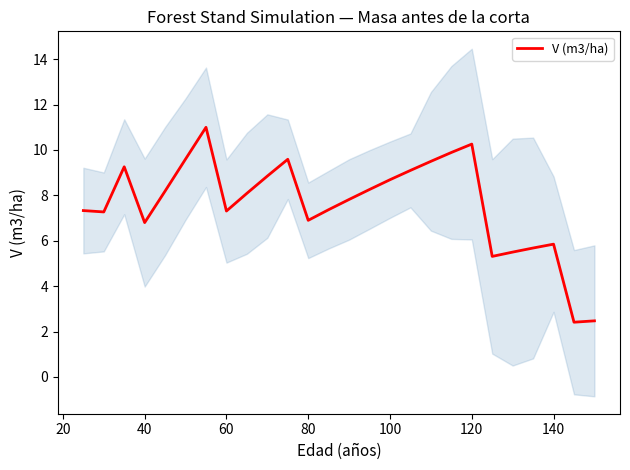

The value of V (m3/ha) at 140 is 5.8. True or false?

True